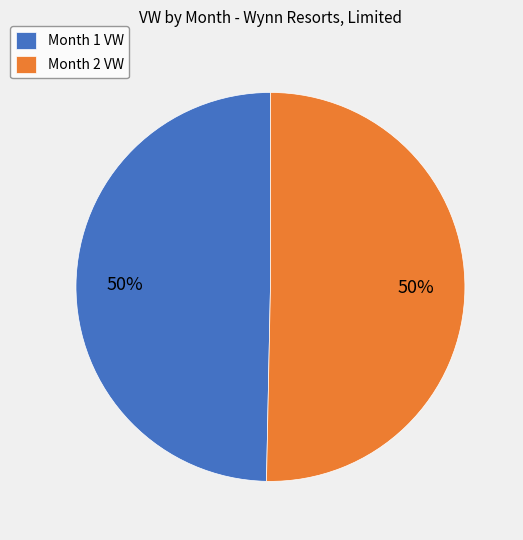

To the nearest percent, what percentage of the pie is Month 1?

50%